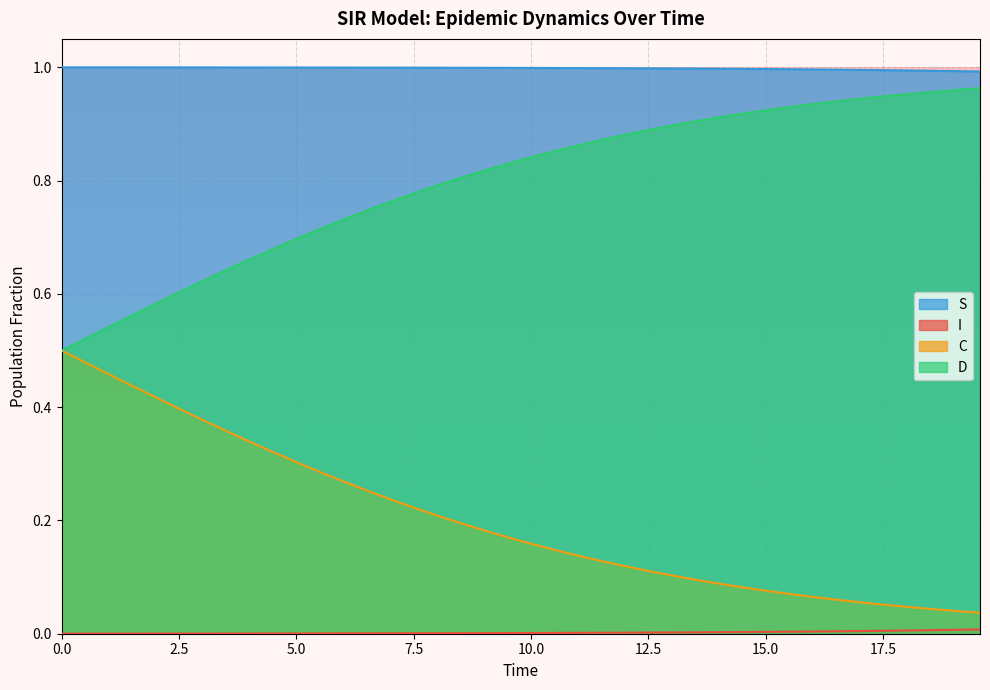

True or false: I and D cross at least once.

False